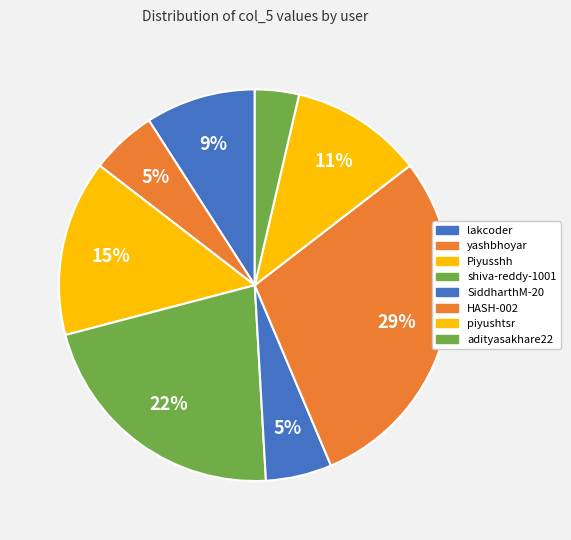

To the nearest percent, what portion does lakcoder represent?

9%